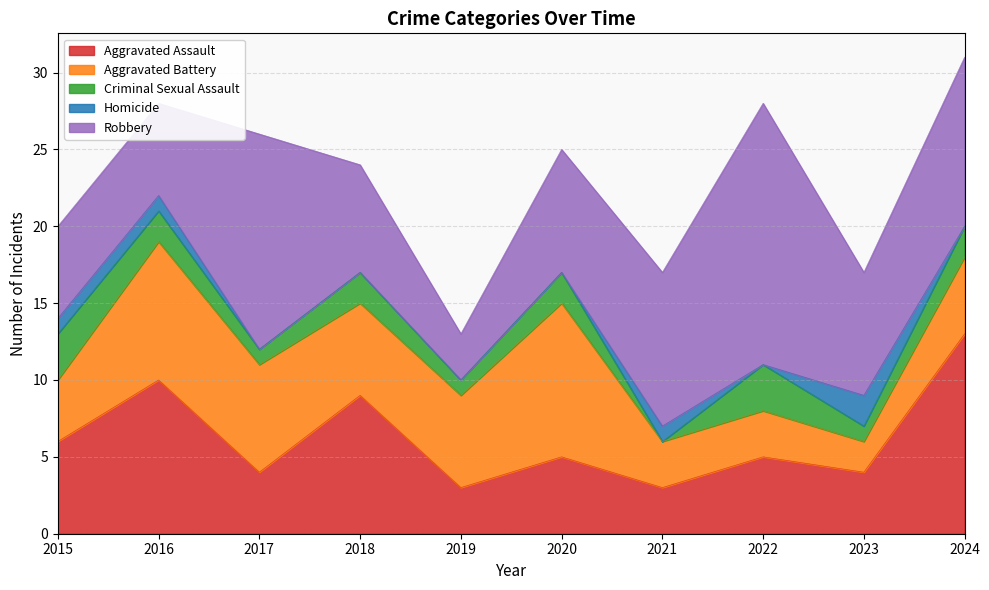

True or false: Homicide has a value of 1 at 2016.

False